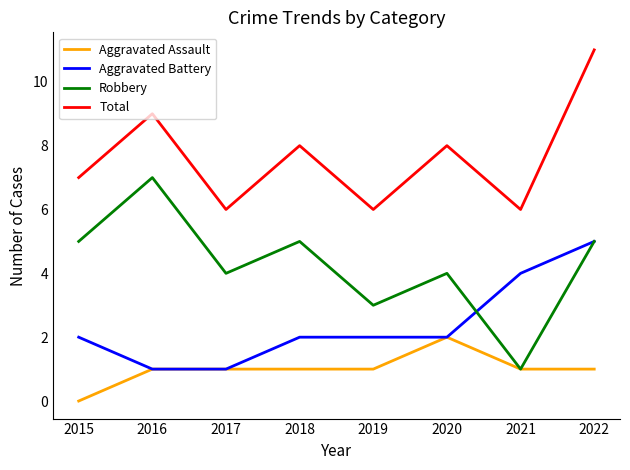

What is the approximate value of Aggravated Battery at 2019?

2